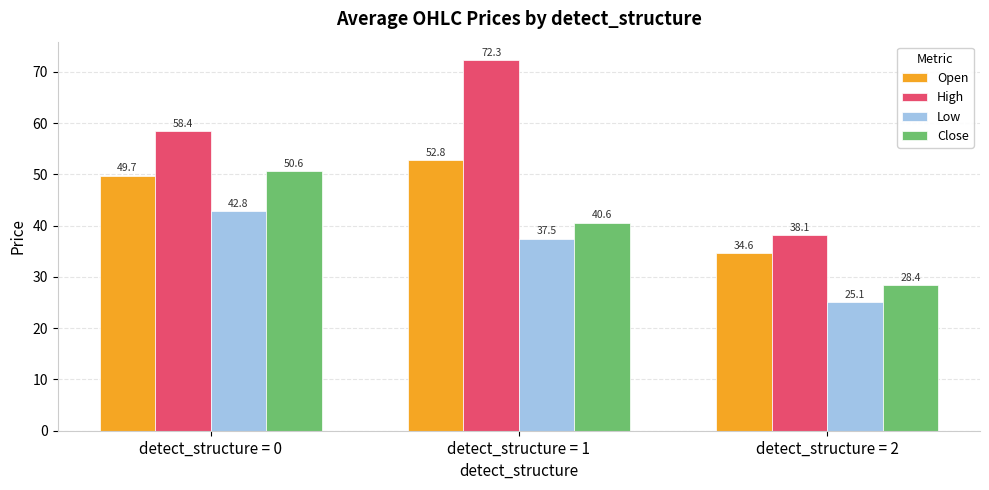

Where is Close nearest to the value 39?

detect_structure = 1